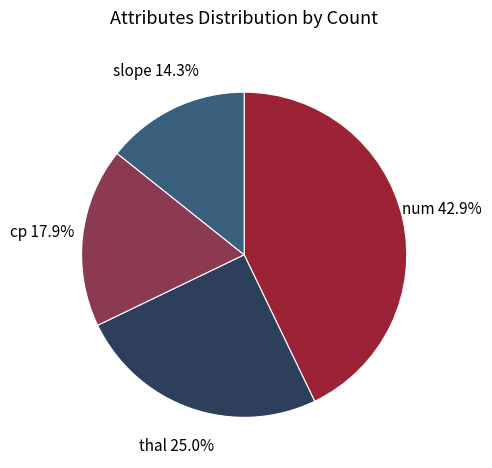

Does thal account for over 50% of the chart?

No